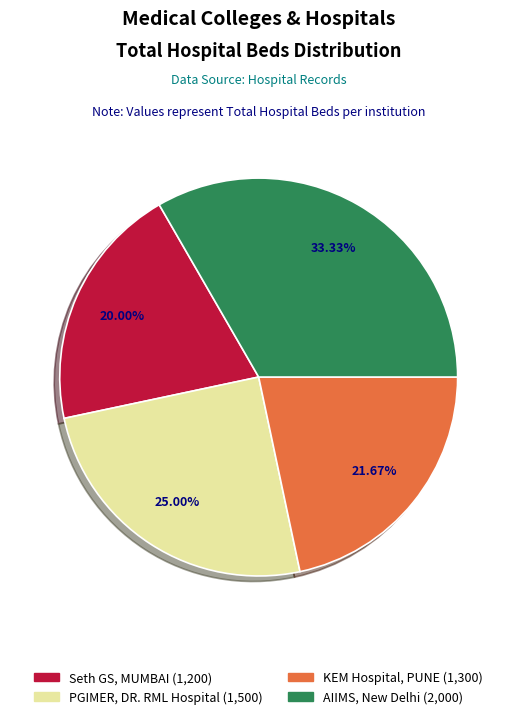

To the nearest percent, what is the difference between the largest and smallest slice percentages?

13%